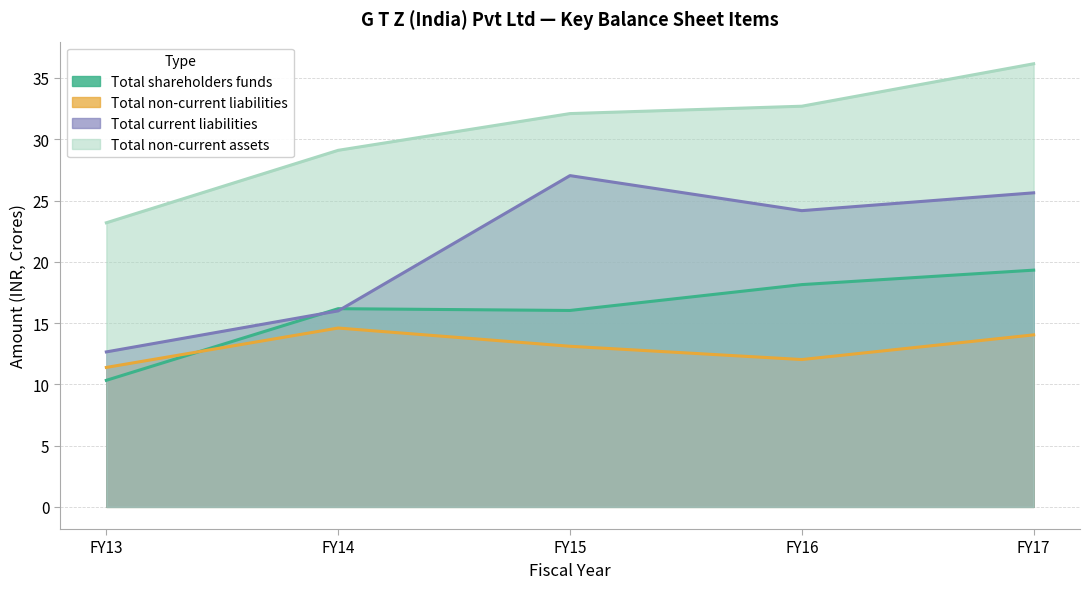

At which label does Total shareholders funds first exceed 16?

FY14